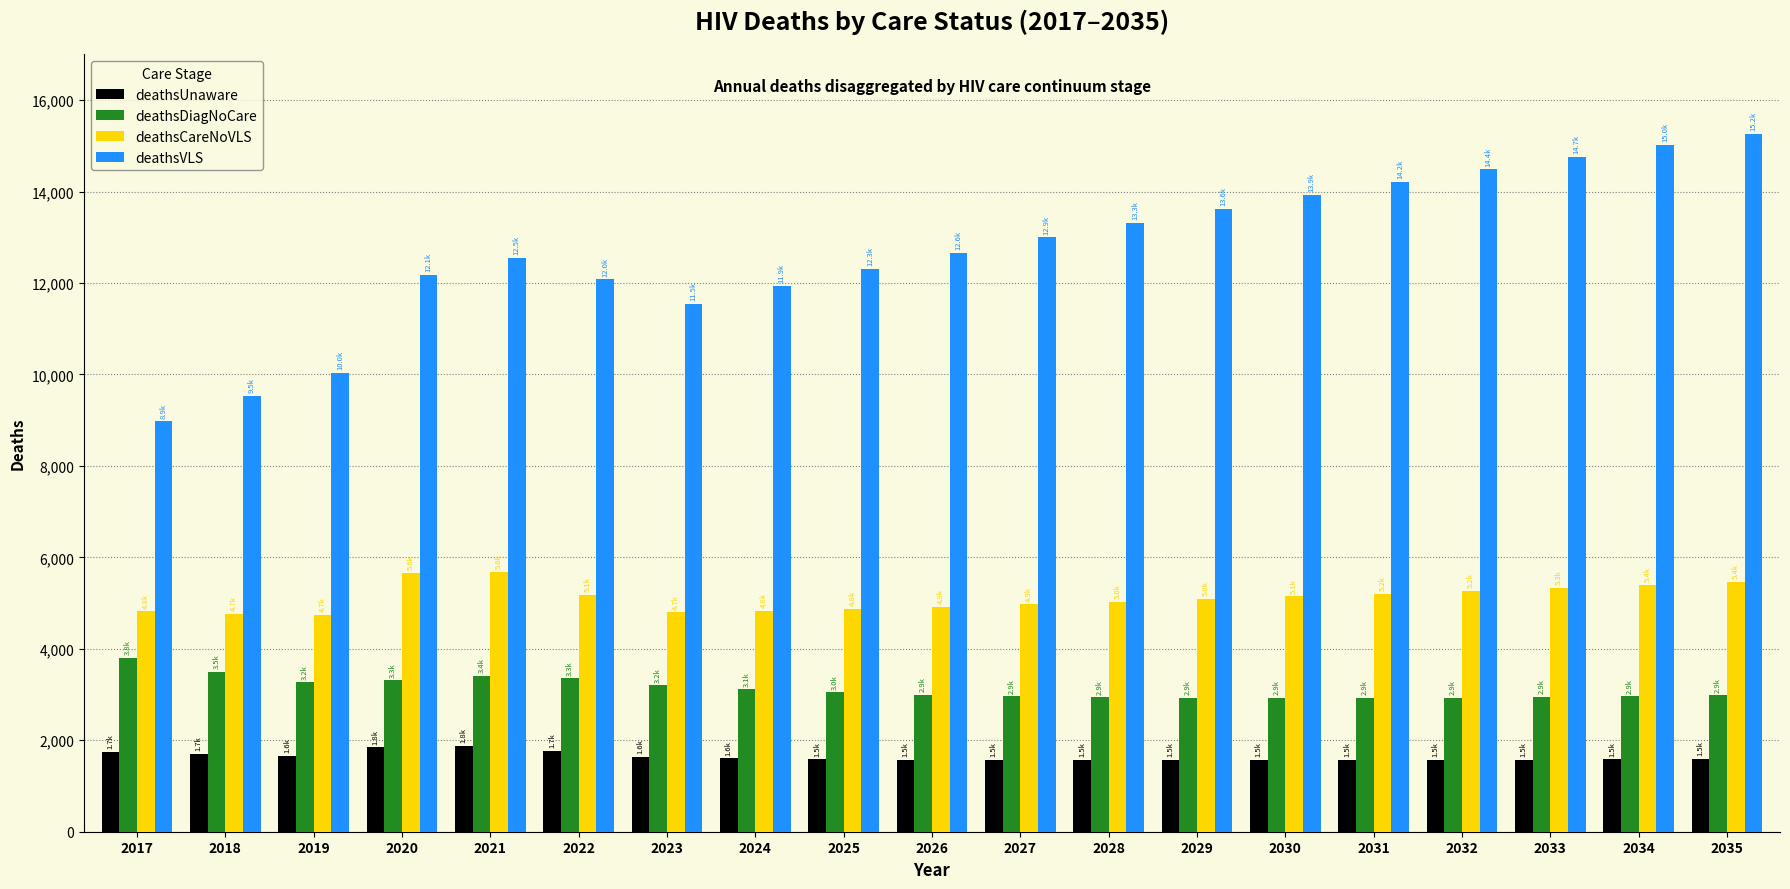

The deathsUnaware series shows 2724 at 2034. True or false?

False